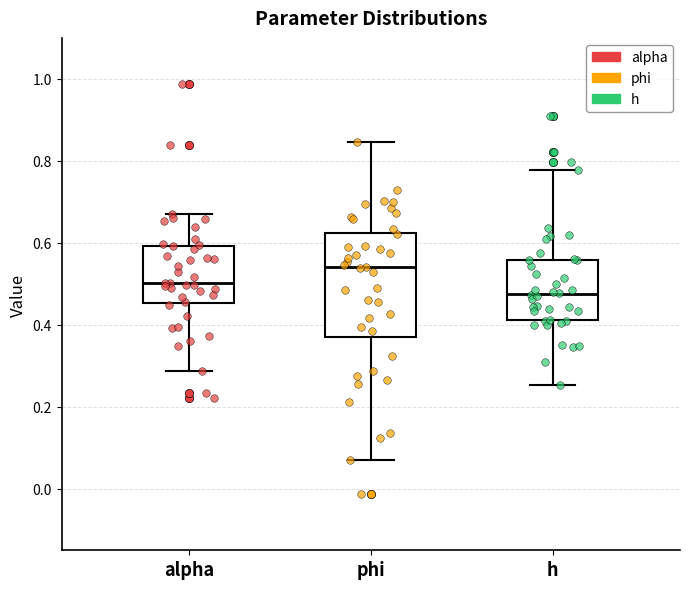

Reading left to right, read every box against the y-axis: the position of its median line, the range the box covers, and the ends of its whiskers. The values are not printed on the chart, so give them approximately, as read against the axis.

alpha: median 0.50, box 0.46 to 0.60, whiskers 0.28 to 0.66
phi: median 0.54, box 0.36 to 0.62, whiskers 0.06 to 0.84
h: median 0.48, box 0.42 to 0.56, whiskers 0.26 to 0.78